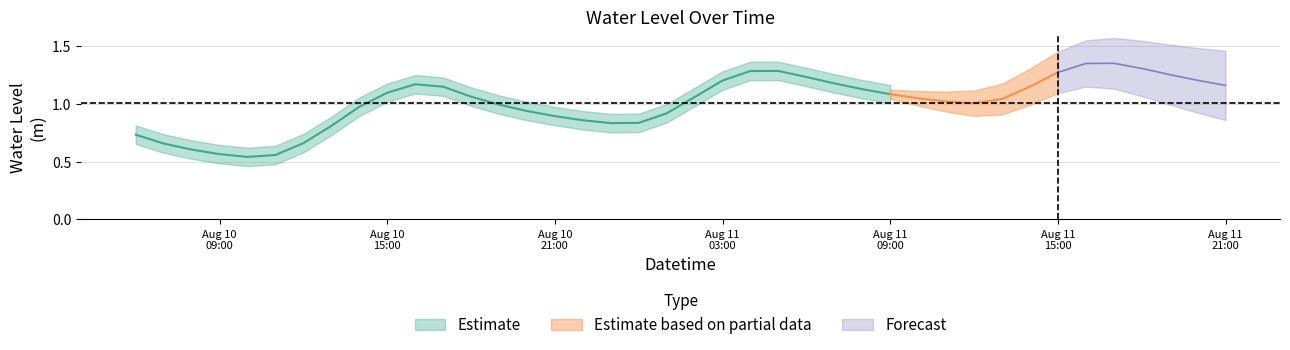

Count the number of values greater than 1.

24